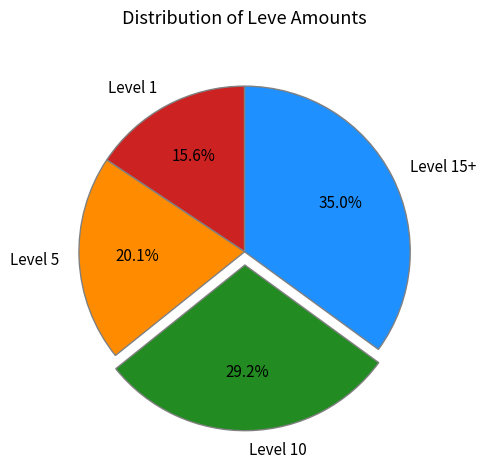

What is the total percentage of Level 1 and Level 15+?

50.7%